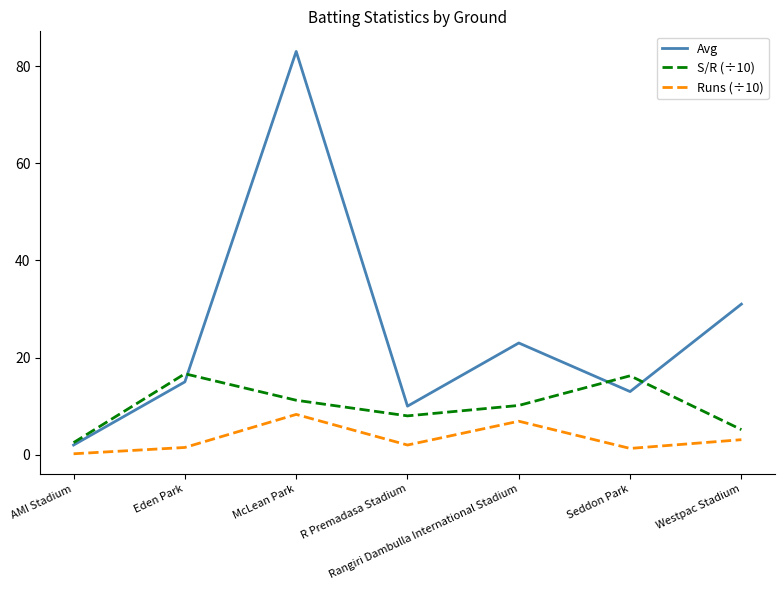

The value of S/R (÷10) at Westpac Stadium is 5.2. True or false?

True